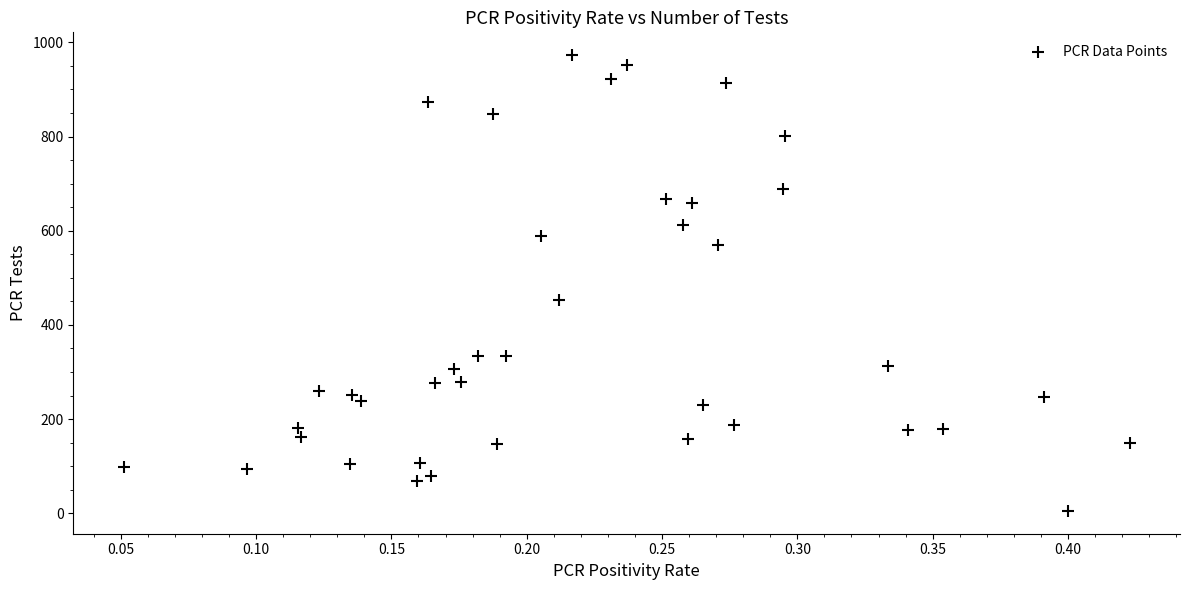

What Y value in the scatter plot is closest to 489?

453